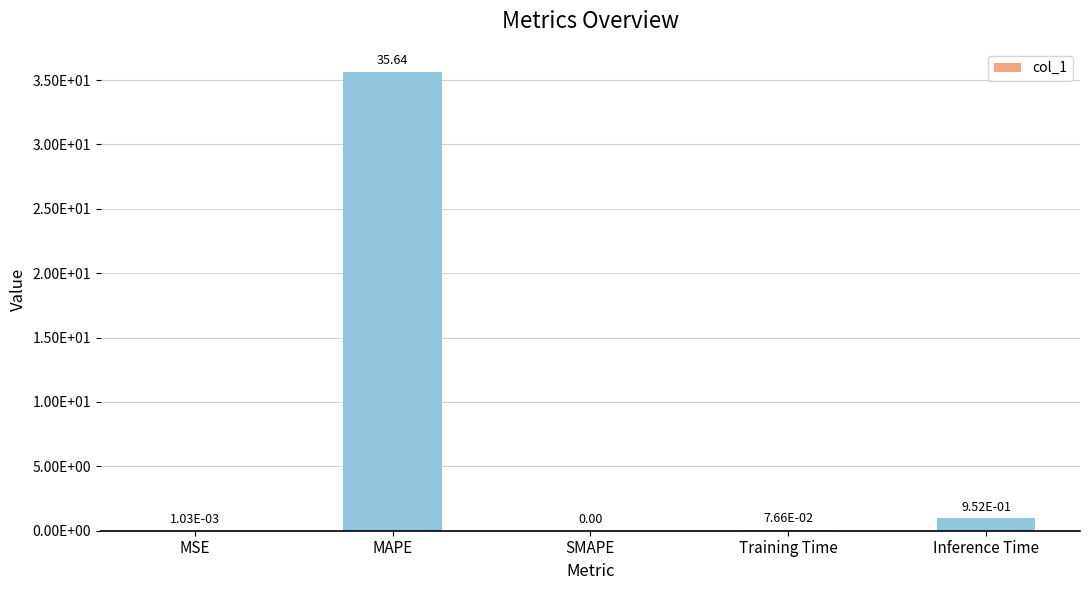

Are the bars horizontal?

No